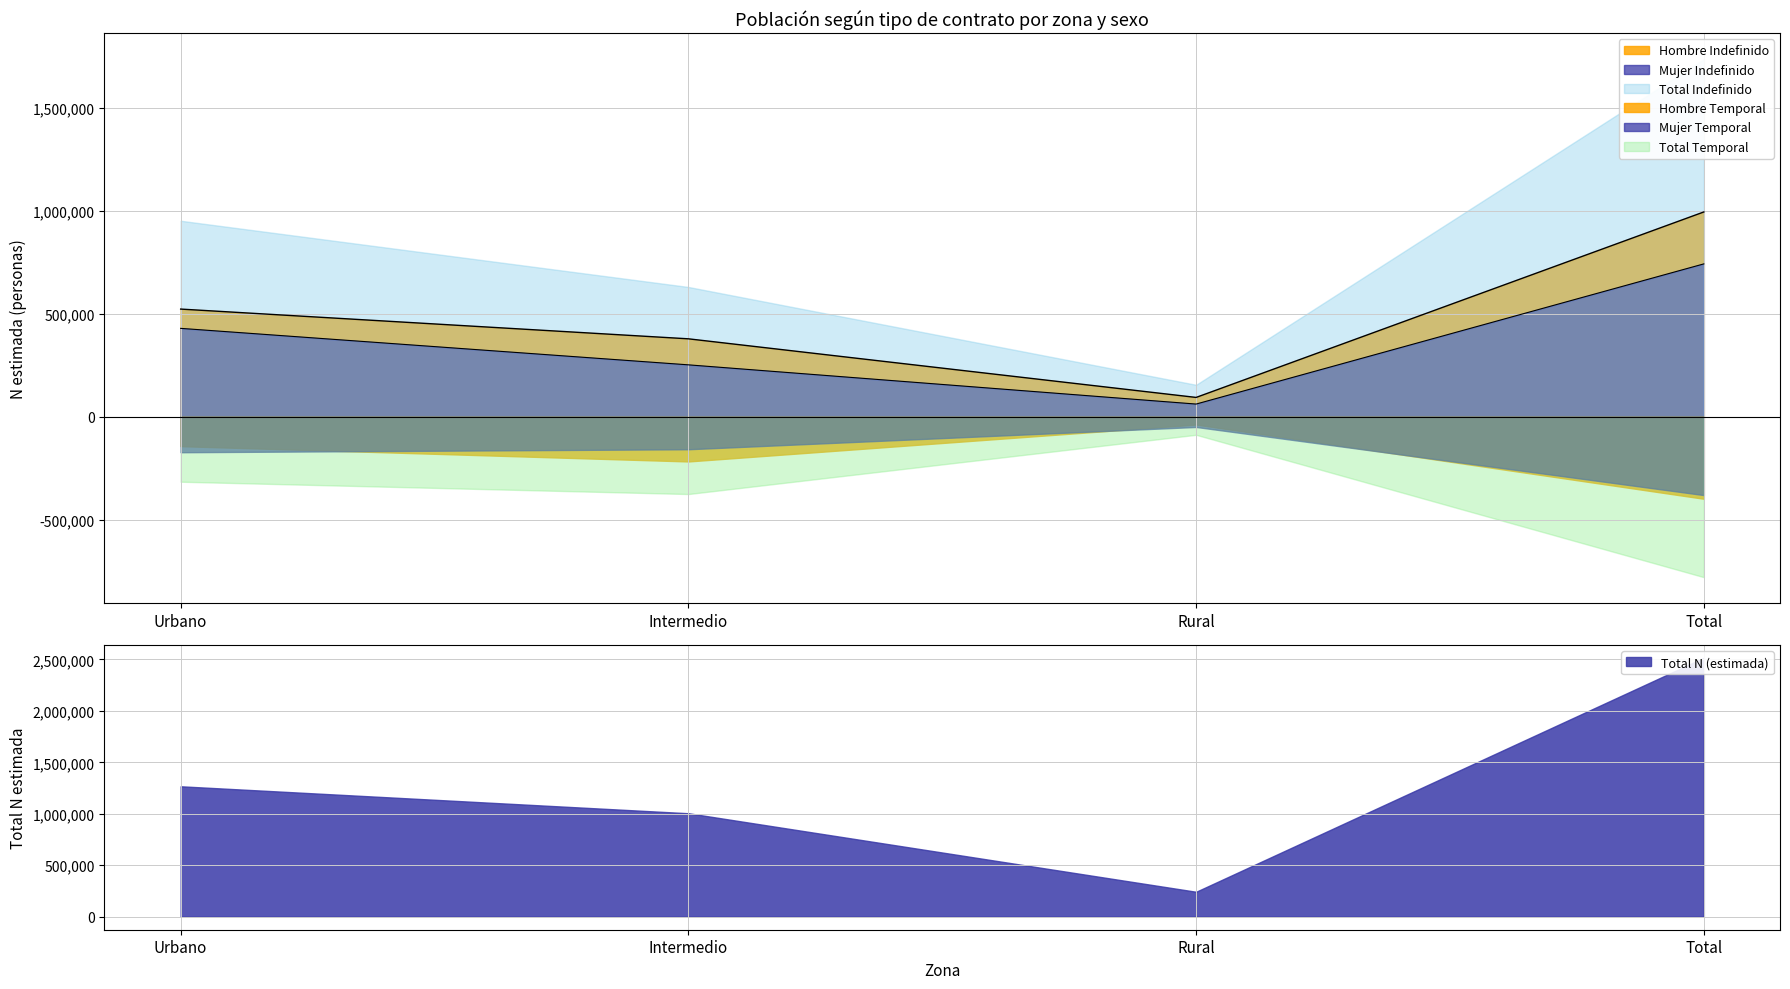

What is the difference between the second highest and second lowest values in the Mujer N (estimada) series?

177116